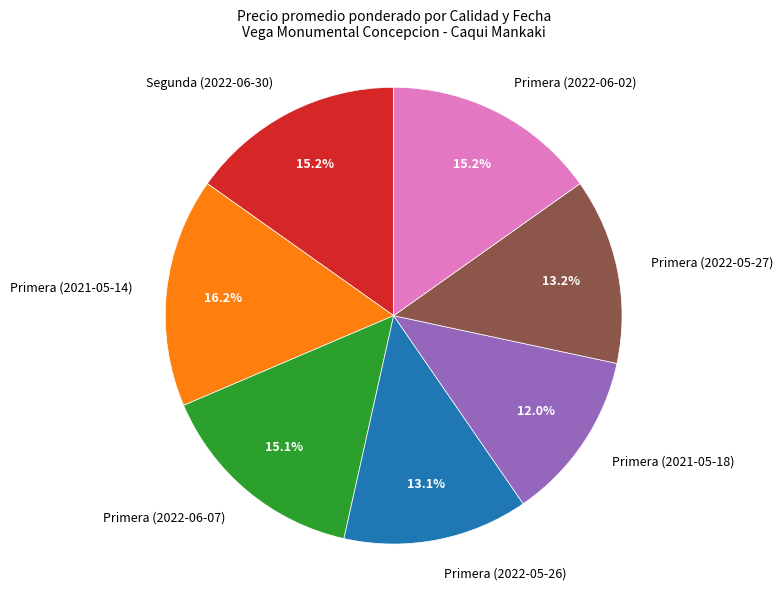

What percentage is the Primera (2021-05-14) slice, to the nearest percent?

16%